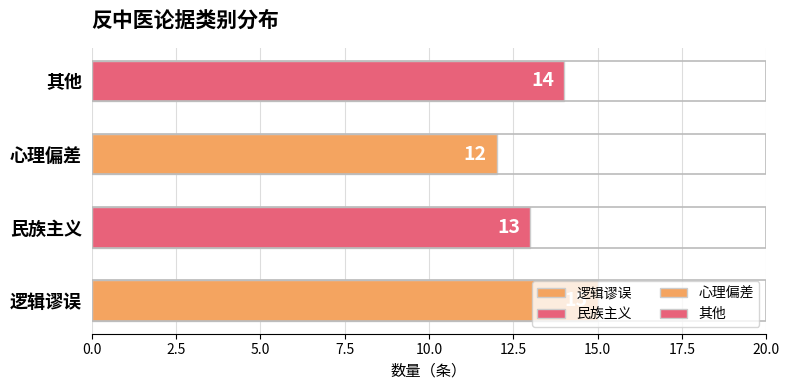

What is the difference between the maximum and minimum values?

3